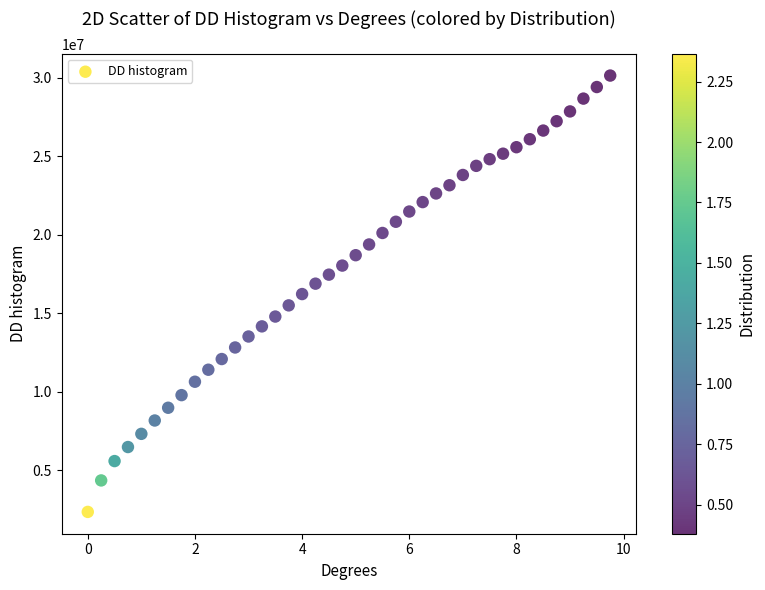

What is the range of Y values (max minus min)?

27796050